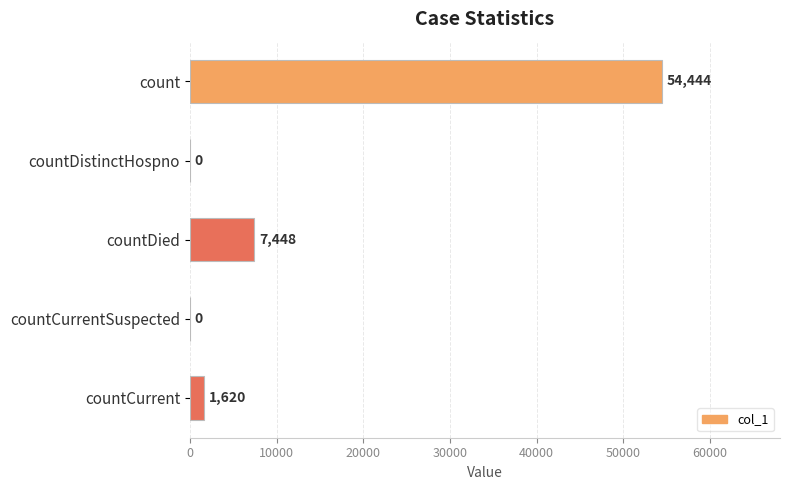

Between countCurrentSuspected and countDied, which is larger?

countDied